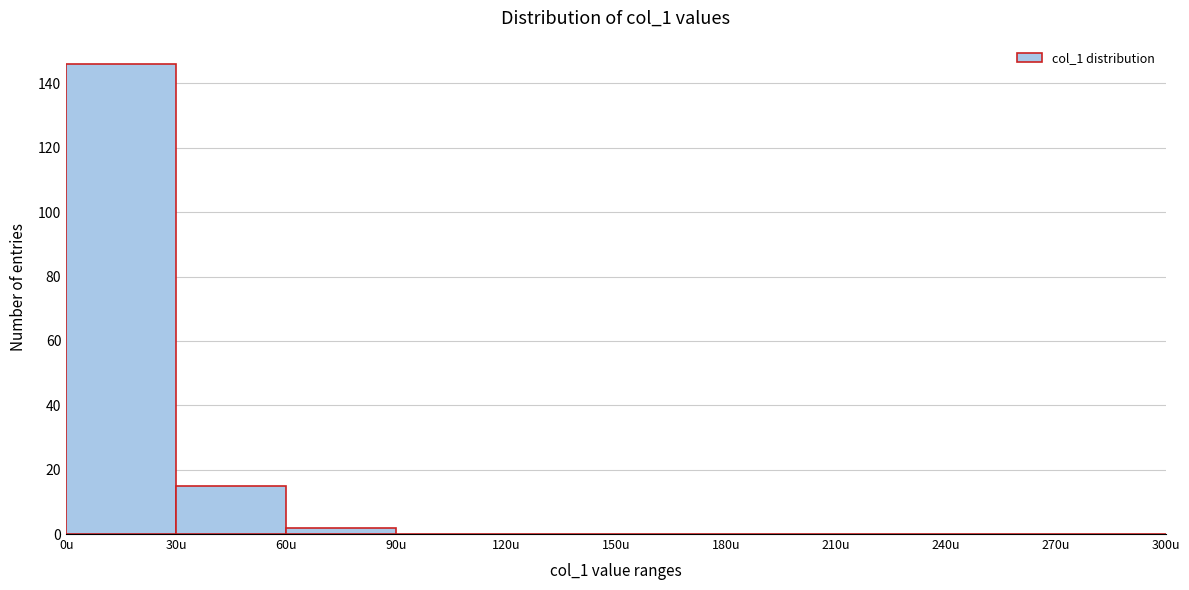

Over which range of the x-axis is the bar tallest?

0 to 30